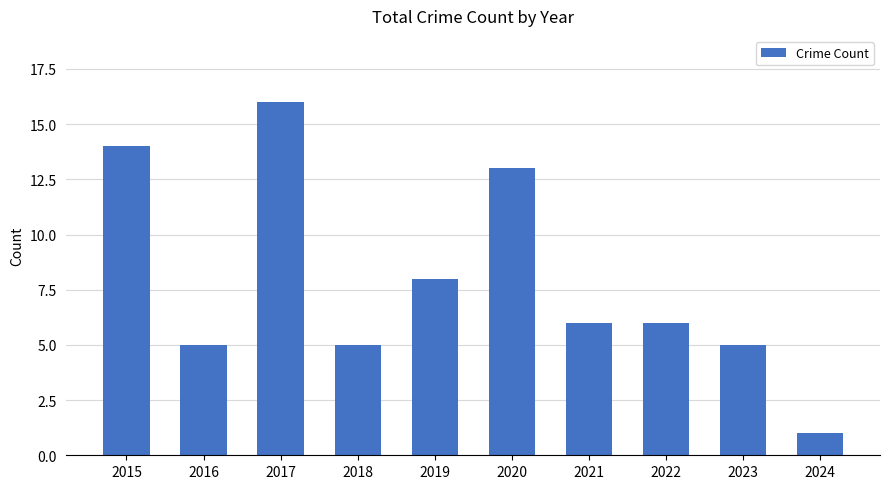

What is the sum of all values?

79